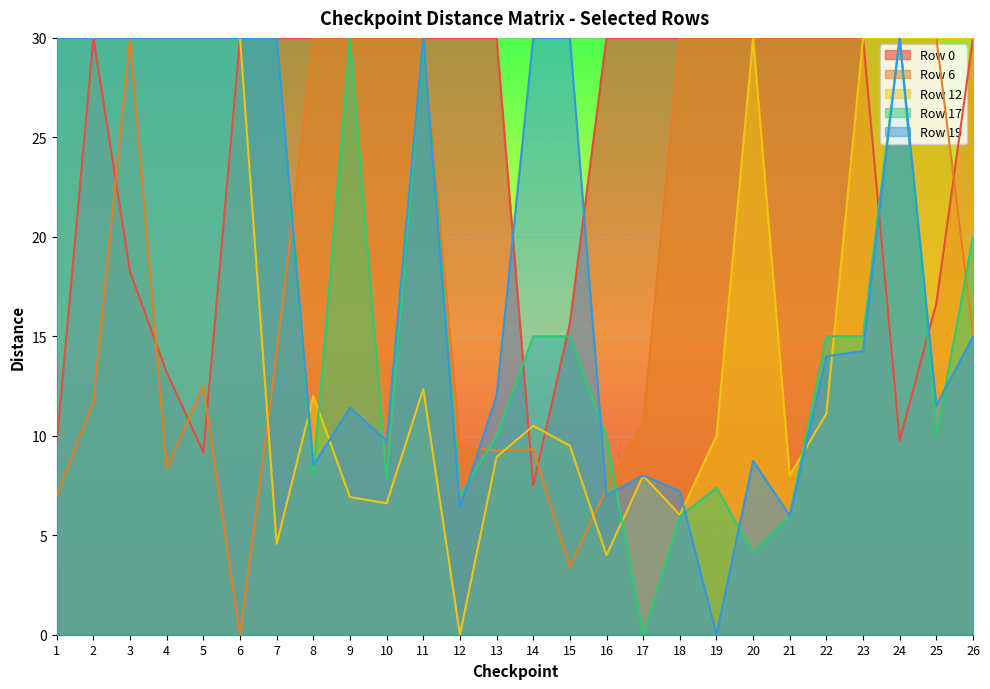

Reading left to right, list all the values displayed in this chart.

Row 0: 9.7	30.0	18.2	13.2	9.2	30.0	30.0	30.0	30.0	30.0	30.0	30.0	30.0	7.5	15.7	30.0	30.0	30.0	30.0	30.0	30.0	30.0	30.0	9.8	16.7	30.0
Row 6: 7.0	11.7	30.0	8.3	12.5	0.0	14.1	30.0	30.0	30.0	30.0	9.4	9.3	9.3	3.4	7.4	10.6	30.0	30.0	30.0	30.0	30.0	30.0	30.0	30.0	15.1
Row 12: 30.0	30.0	30.0	30.0	30.0	30.0	4.6	12.0	6.9	6.6	12.3	0.0	8.9	10.5	9.5	4.0	8.0	6.0	10.0	30.0	8.0	11.1	30.0	30.0	30.0	30.0
Row 17: 30.0	30.0	30.0	30.0	30.0	30.0	30.0	8.0	30.0	7.8	30.0	7.0	10.0	15.0	15.0	9.9	0.0	6.0	7.4	4.1	6.0	15.0	15.0	30.0	10.0	20.0
Row 19: 30.0	30.0	30.0	30.0	30.0	30.0	30.0	8.5	11.4	9.8	30.0	6.4	12.0	30.0	30.0	7.0	8.0	7.2	0.0	8.7	6.0	14.0	14.3	30.0	11.5	15.0